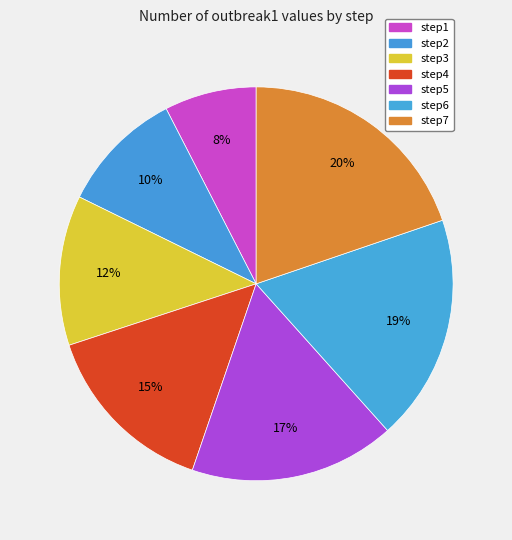

Does any single category account for the majority?

No